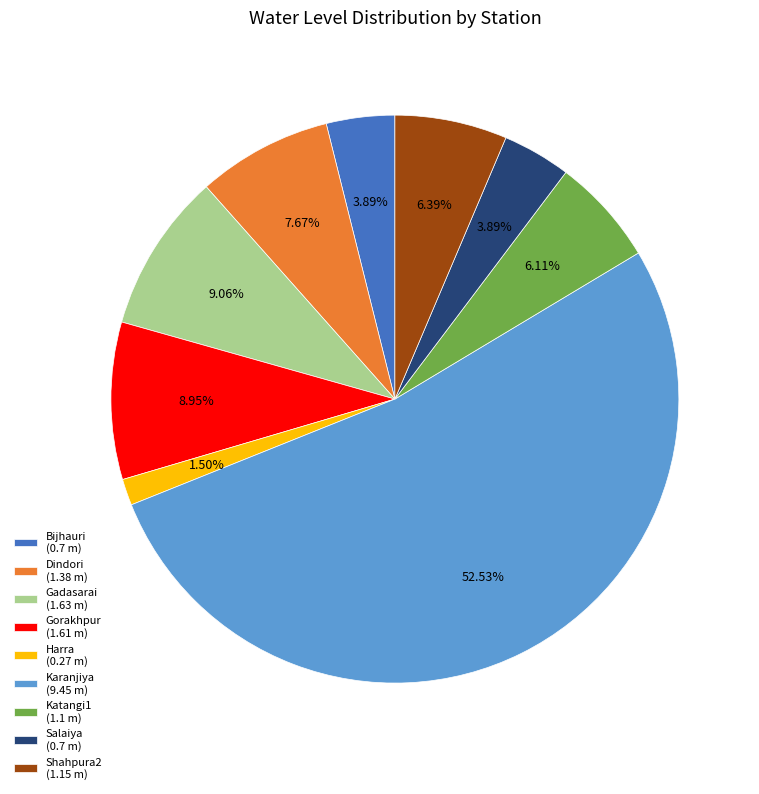

Does any single category account for the majority?

Yes